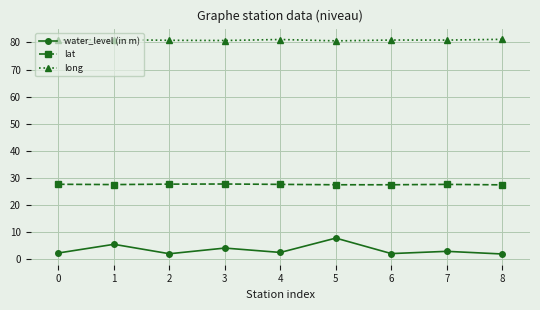

What is the lowest value of the lat series?

27.3